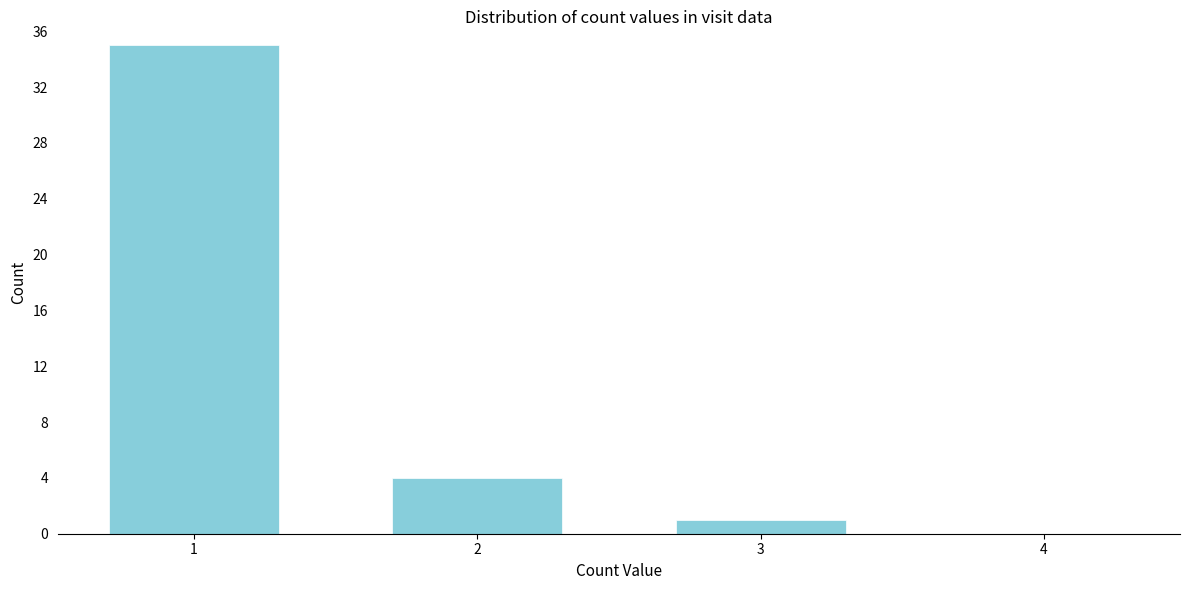

Reading left to right, extract all data points from this chart.

1=35	2=4	3=1	4=0